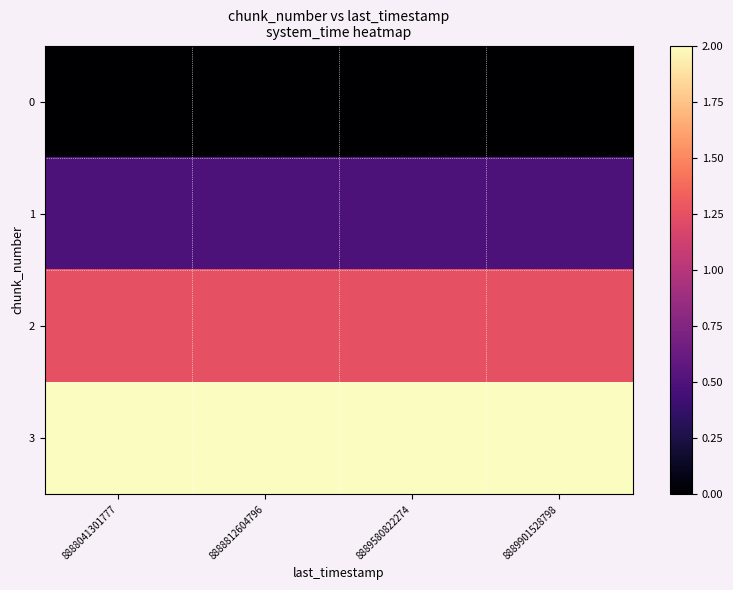

Reading left to right, transcribe all the data shown in this chart.

0: 8888041301777=0.0	8888812604796=0.0	8889580822274=0.0	8889901528798=0.0
1: 8888041301777=0.5	8888812604796=0.5	8889580822274=0.5	8889901528798=0.5
2: 8888041301777=1.2	8888812604796=1.2	8889580822274=1.2	8889901528798=1.2
3: 8888041301777=2.0	8888812604796=2.0	8889580822274=2.0	8889901528798=2.0